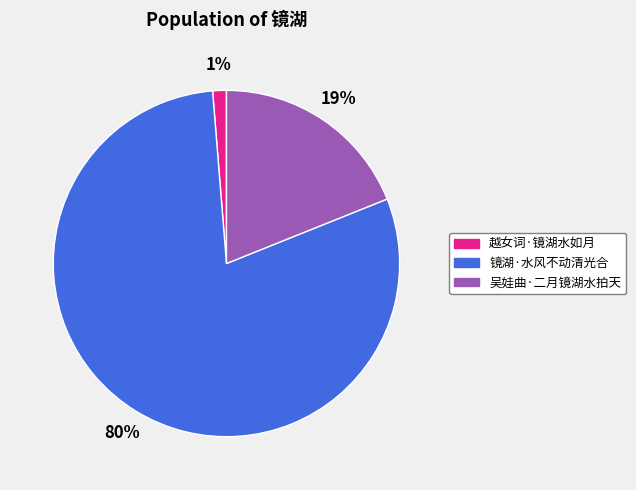

Combined, do 越女词·镜湖水如月 and 吴娃曲·二月镜湖水拍天 account for over 50%?

No